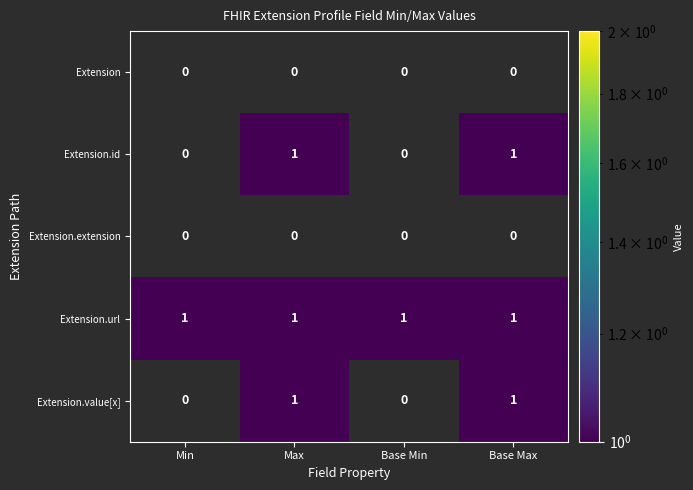

Count the number of data series in this chart.

5